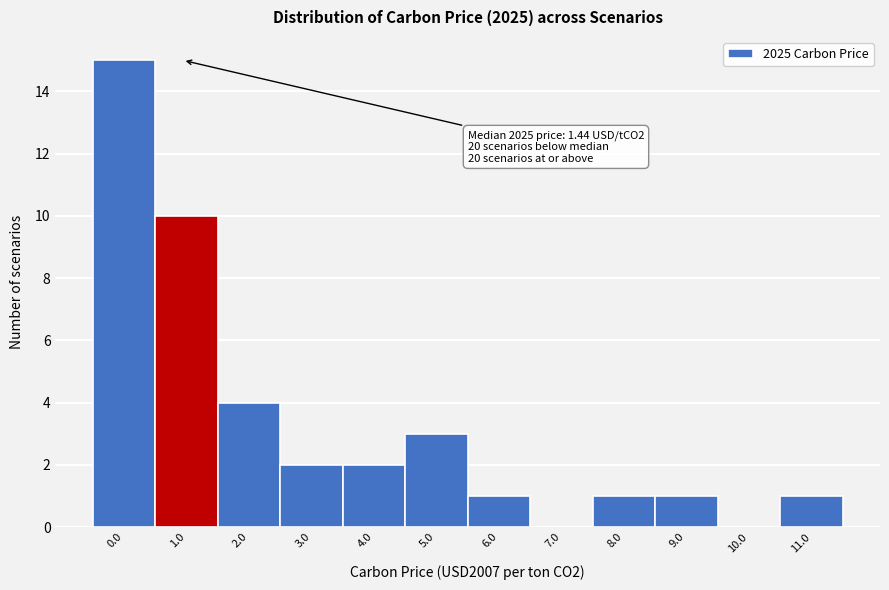

Reading left to right, extract all data points from this chart.

0.0=15	1.0=10	2.0=4	3.0=2	4.0=2	5.0=3	6.0=1	7.0=0	8.0=1	9.0=1	10.0=0	11.0=1